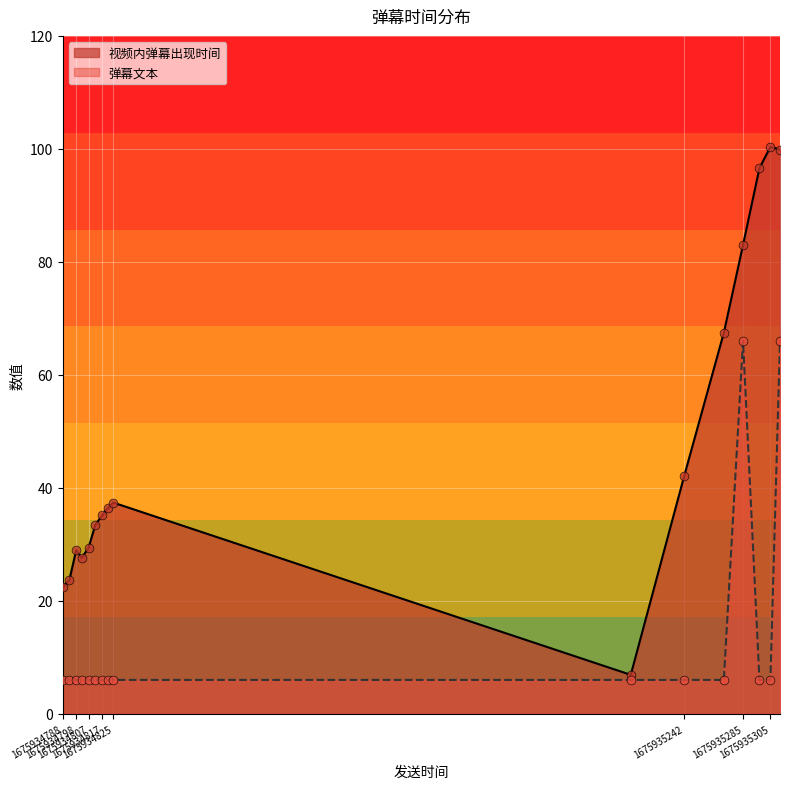

Which series has the widest spread of Y values?

视频内弹幕出现时间